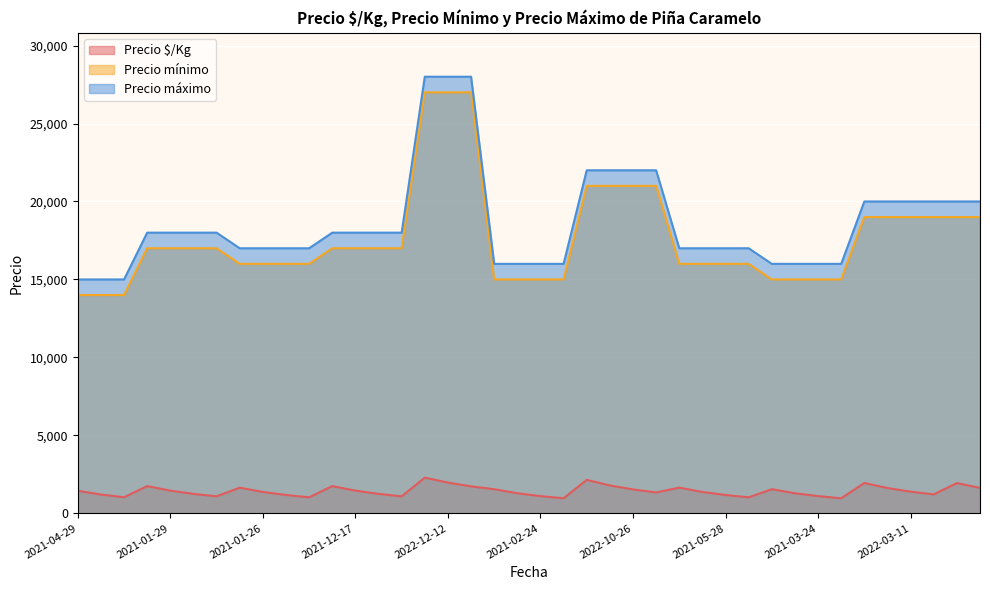

Rank the series at 2022-12-12 from lowest to highest value.

Precio $/Kg, Precio mínimo, Precio máximo